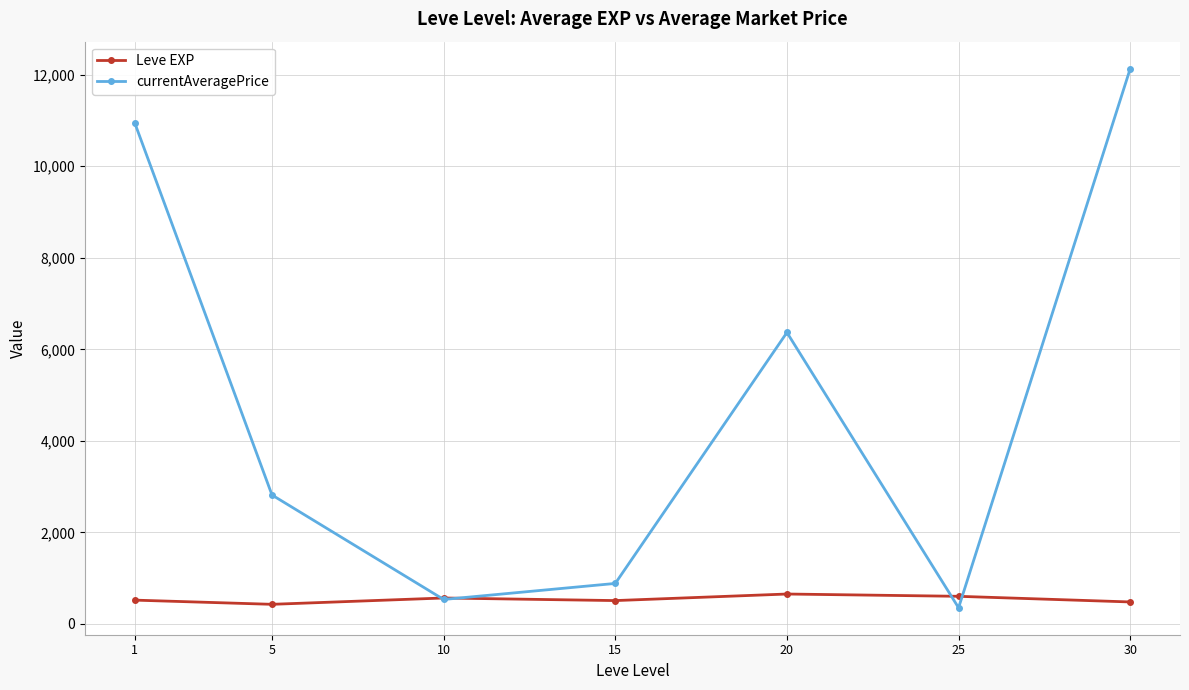

In Leve EXP, how many points are lower than both neighbors (excluding endpoints)?

2